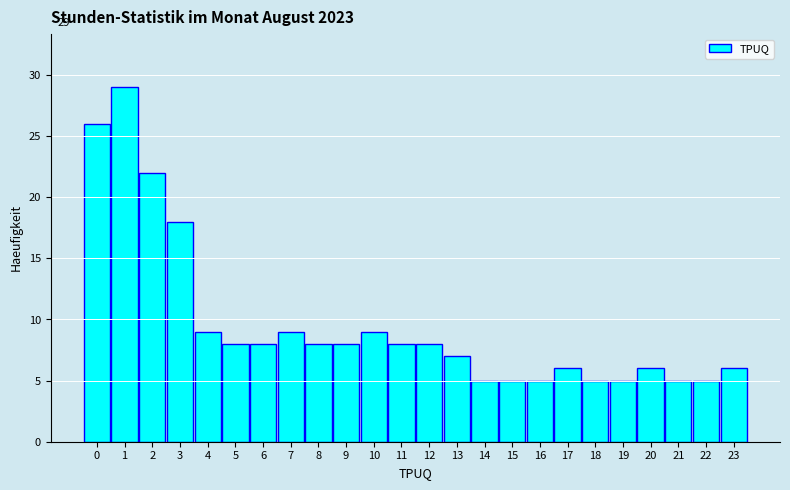

Reading left to right, transcribe all the data shown in this chart.

26	29	22	18	9	8	8	9	8	8	9	8	8	7	5	5	5	6	5	5	6	5	5	6